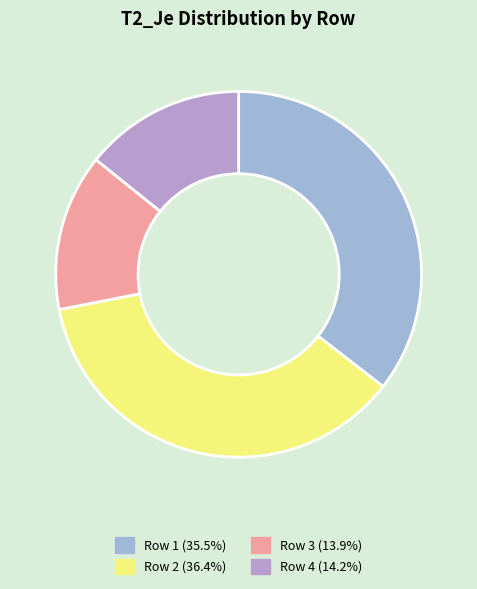

What percentage do Row 1 and Row 2 together represent?

71.9%